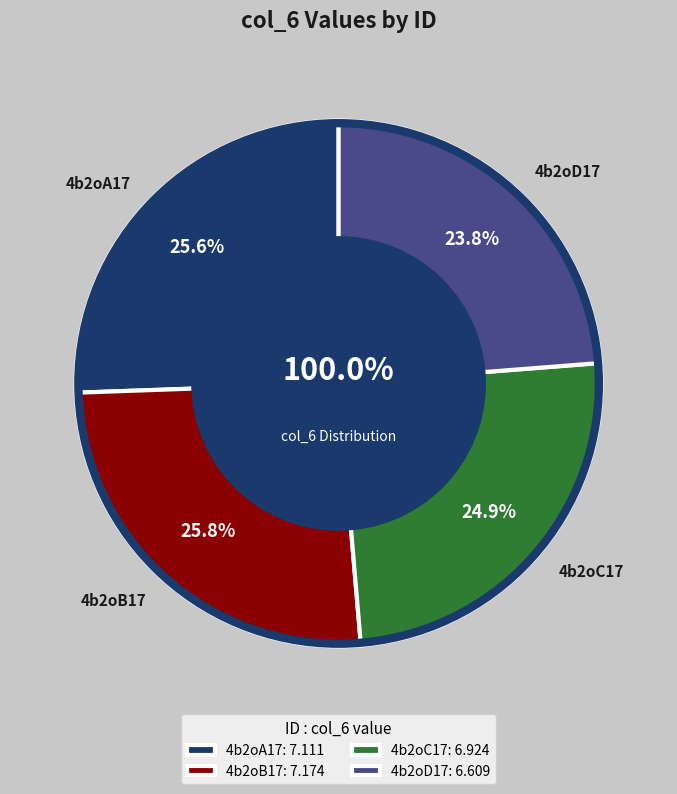

True or false: 4b2oB17 accounts for 20% of the total.

False